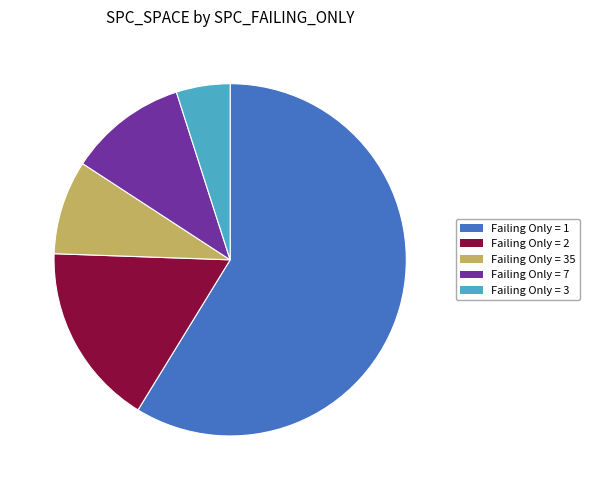

Combined, do Failing Only = 2 and Failing Only = 3 account for over 50%?

No